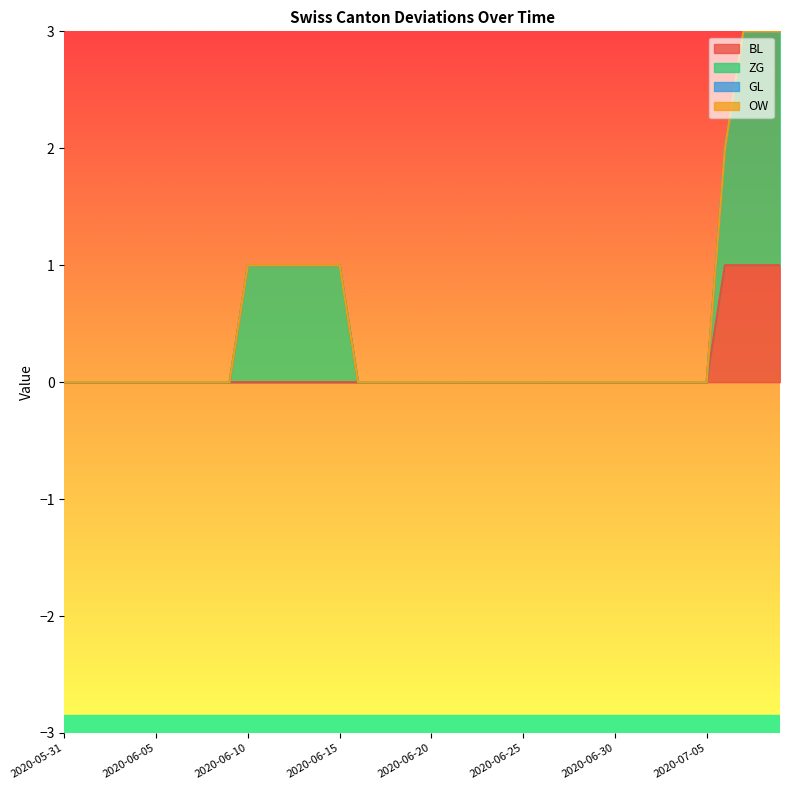

Rank the series by their maximum value, from highest to lowest.

ZG, BL, GL, OW